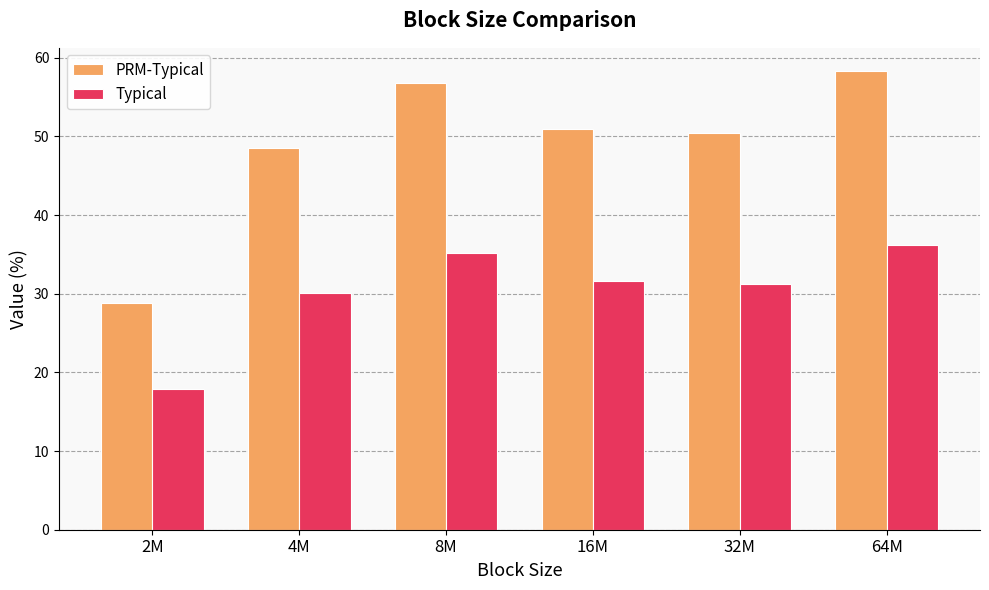

List the labels in order of PRM-Typical value, largest first.

64M, 8M, 16M, 32M, 4M, 2M